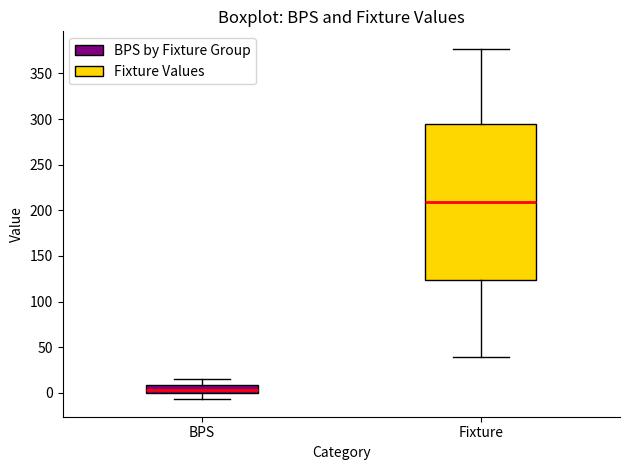

Which box has the lowest median line?

BPS